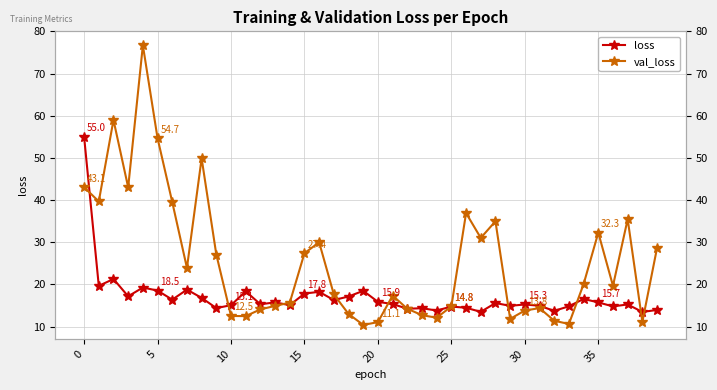

True or false: val_loss and loss cross at least once.

True